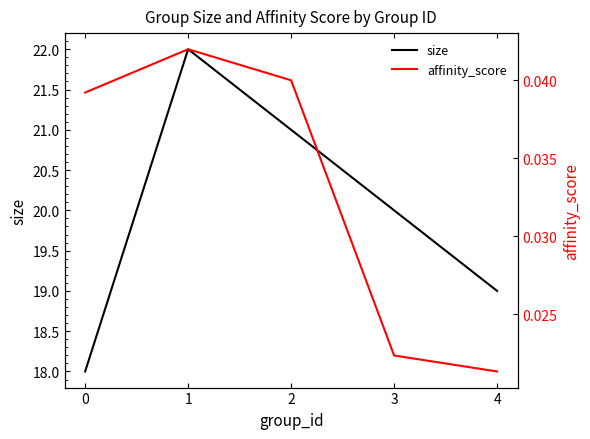

Is the value of affinity_score at 0 greater than the value of size at 4?

No